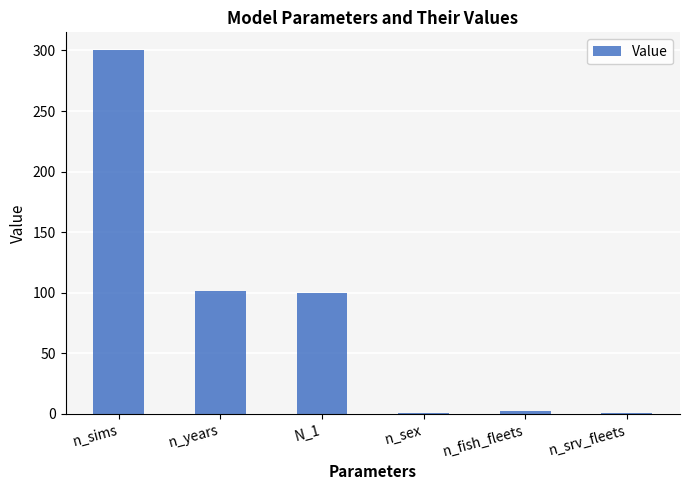

At which label does the data first exceed 100?

n_sims